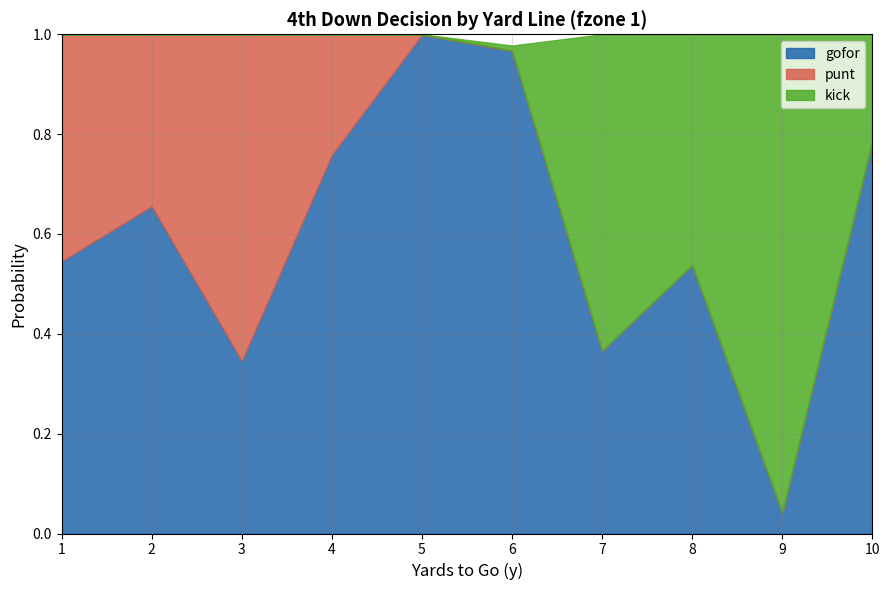

Which category has the highest value in the gofor series?

5